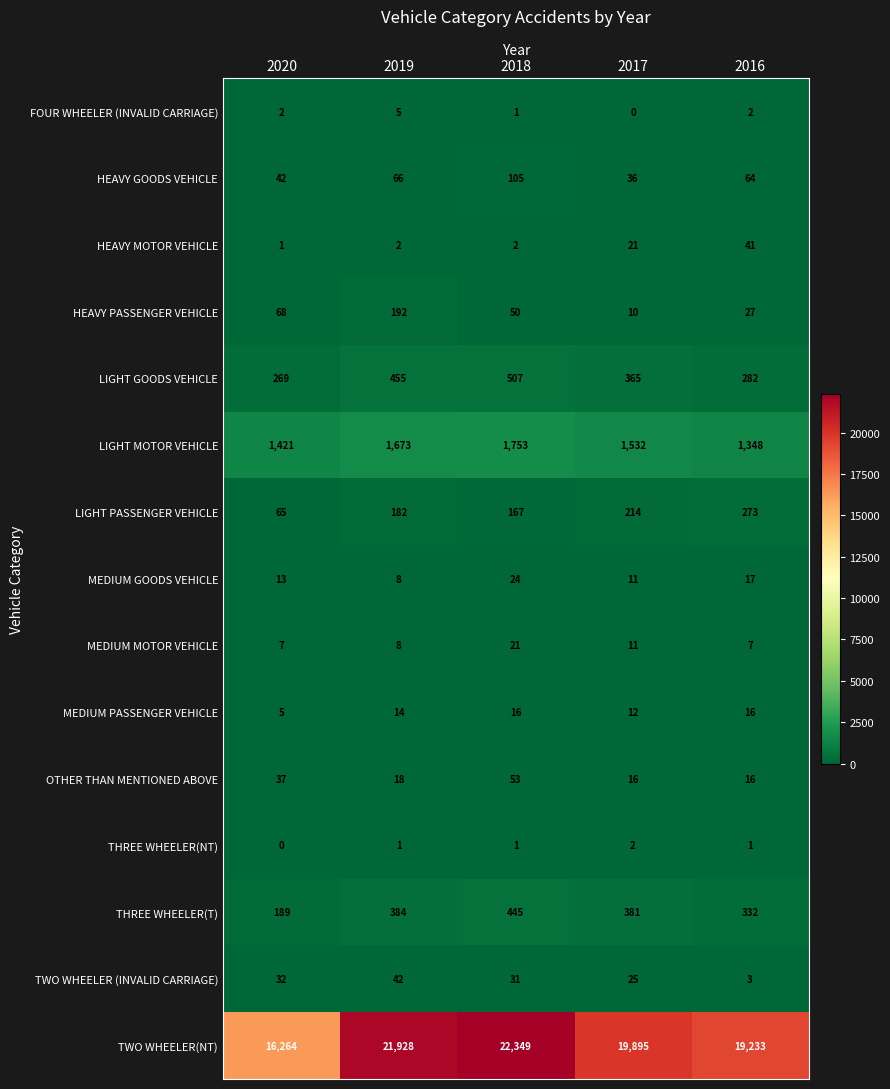

Which series has the largest total across all categories?

TWO WHEELER(NT)